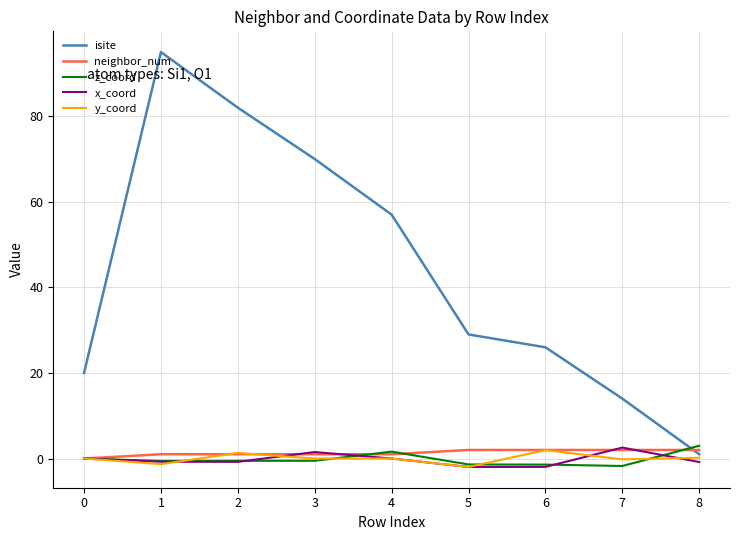

Is the value of y_coord at 7 greater than the value of x_coord at 3?

No